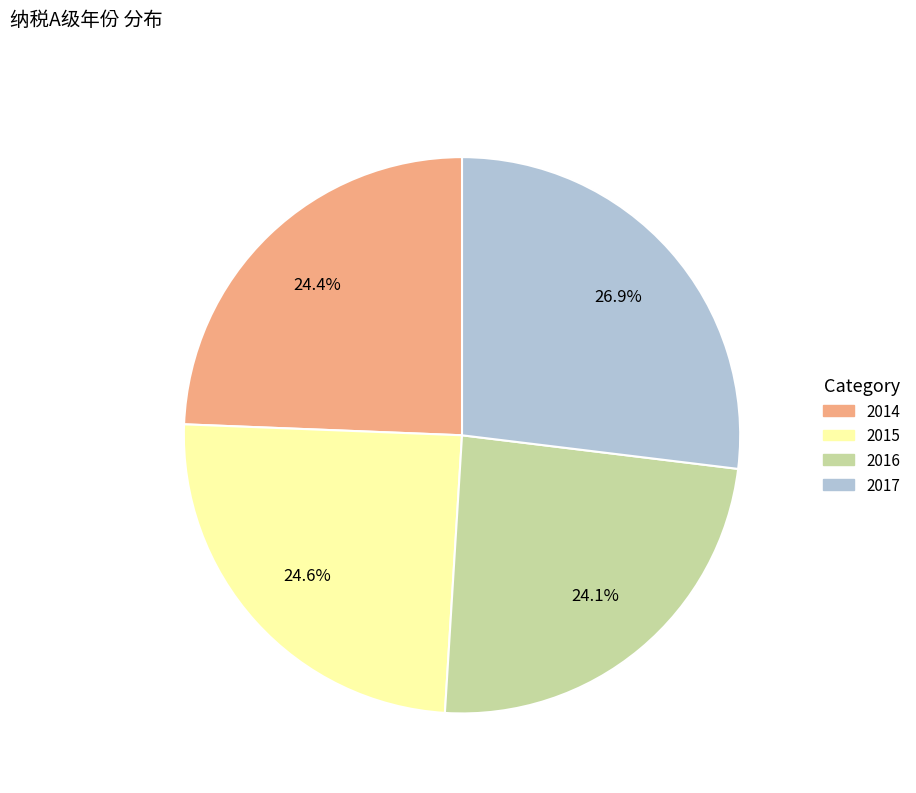

What percentage is NOT represented by 2016?

75.9%